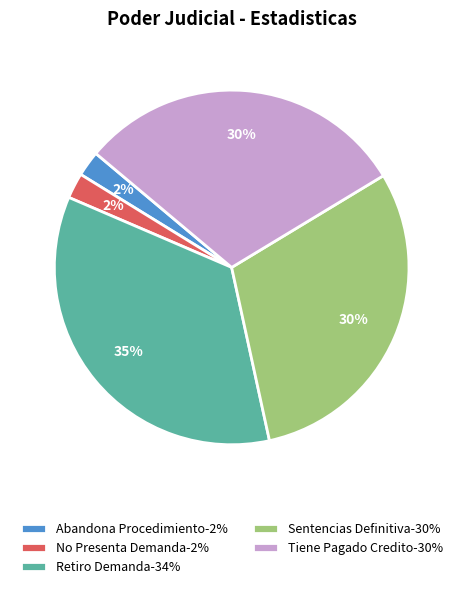

What percentage is the Tiene Pagado Credito-30% slice, to the nearest percent?

30%